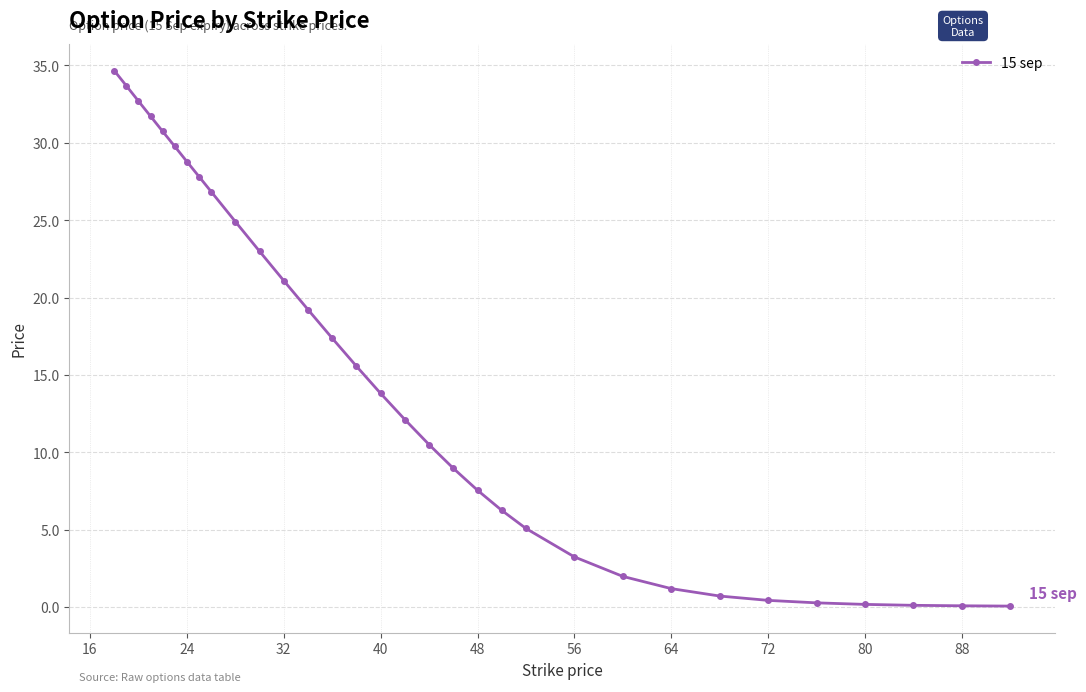

What is the average value?

14.7